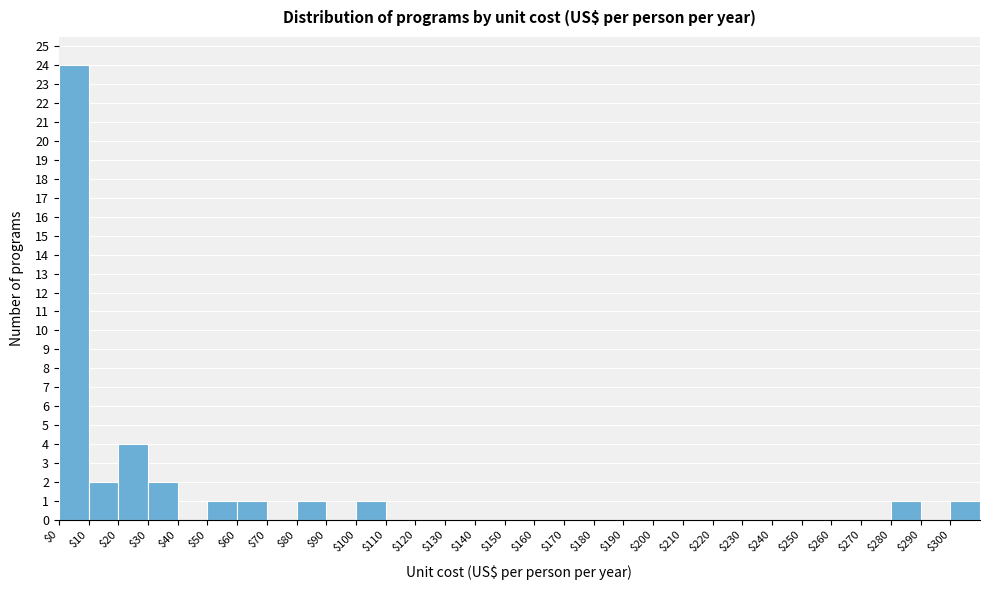

Reading left to right, list every bar in this chart as the range it spans on the x-axis followed by its height. The values are not printed on the chart, so give them approximately, as read against the axis.

0 to 10: 24
10 to 20: 2
20 to 30: 4
30 to 40: 2
40 to 50: 0
50 to 60: 1
60 to 70: 1
70 to 80: 0
80 to 90: 1
90 to 100: 0
100 to 110: 1
110 to 120: 0
120 to 130: 0
130 to 140: 0
140 to 150: 0
150 to 160: 0
160 to 170: 0
170 to 180: 0
180 to 190: 0
190 to 200: 0
200 to 210: 0
210 to 220: 0
220 to 230: 0
230 to 240: 0
240 to 250: 0
250 to 260: 0
260 to 270: 0
270 to 280: 0
280 to 290: 1
290 to 300: 0
300 to 310: 1